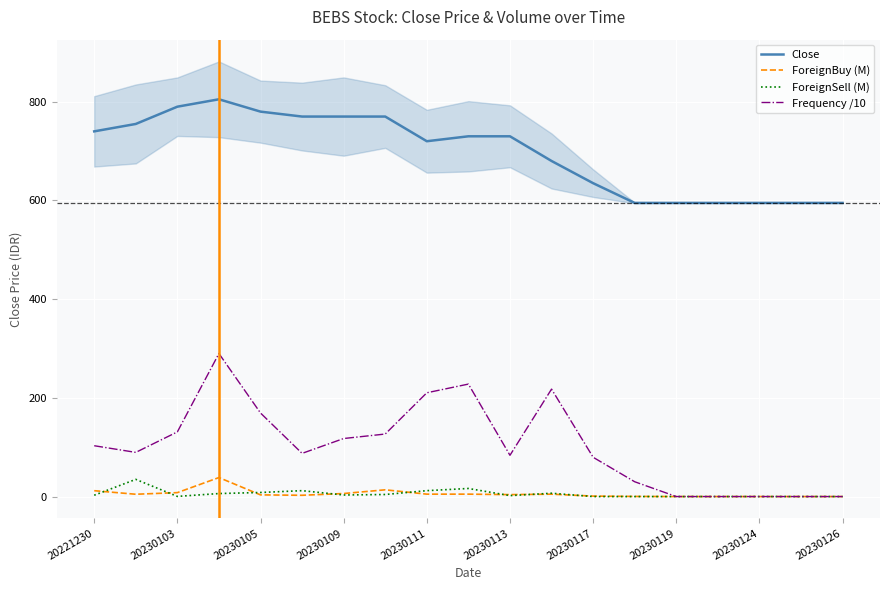

Reading left to right, what are all the values shown in this chart?

Close: 740.0	755.0	790.0	805.0	780.0	770.0	770.0	770.0	720.0	730.0	730.0	680.0	635.0	595.0	595.0	595.0	595.0	595.0	595.0
ForeignBuy (M): 11.9	4.7	7.9	38.5	3.4	2.6	6.1	13.6	4.9	4.9	3.9	4.8	0.9	0.2	0.0	0.0	0.0	0.0	0.0
ForeignSell (M): 2.7	34.8	0.3	6.1	8.2	11.9	3.1	4.2	11.9	16.4	1.9	6.7	0.0	0.0	0.0	0.0	0.0	0.0	0.0
Frequency /10: 103.0	89.5	131.0	289.8	169.3	87.5	117.6	126.7	210.3	227.9	83.6	217.7	79.6	30.0	0.0	0.0	0.0	0.0	0.0